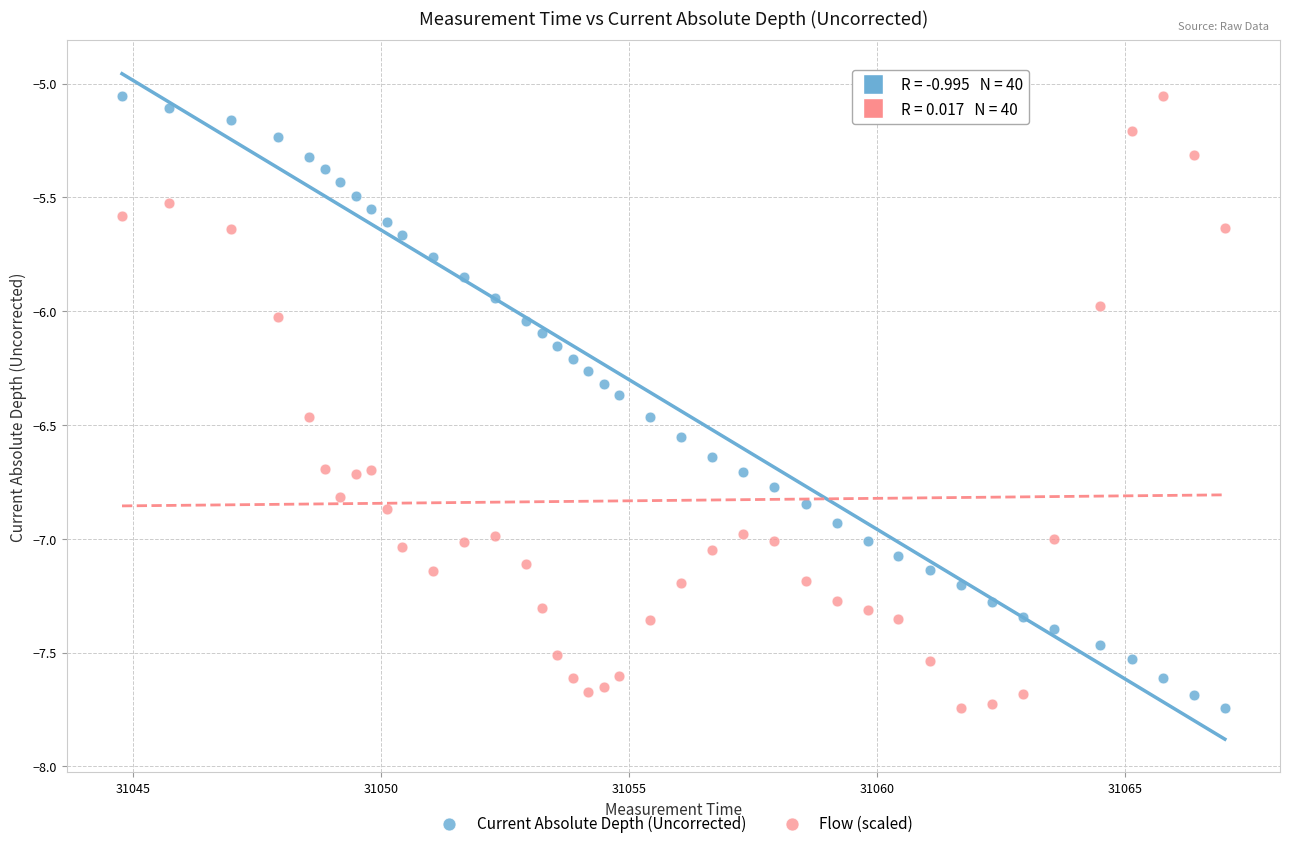

What are all the series names shown in the legend?

Current Absolute Depth (Uncorrected), Flow (scaled)